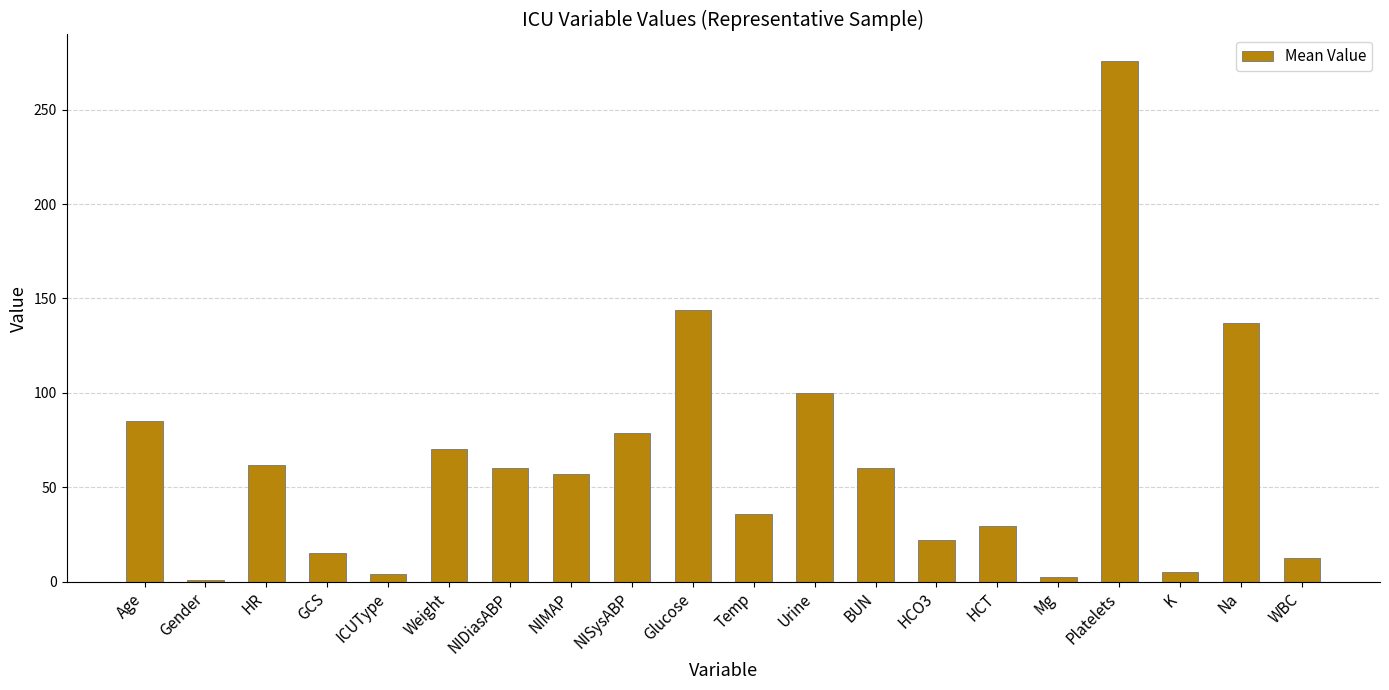

What is the approximate value at WBC?

12.5